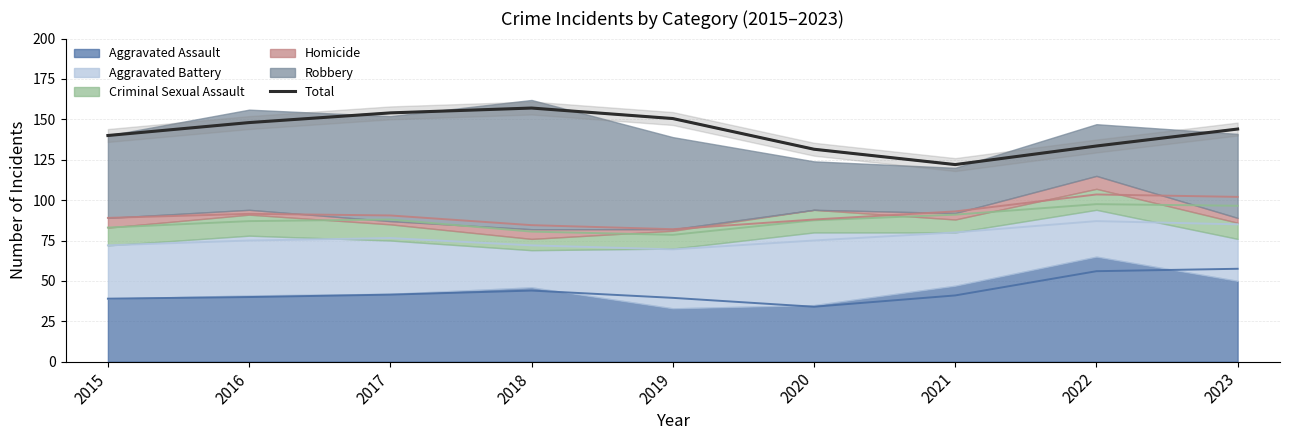

How many lines are shown in the chart?

1